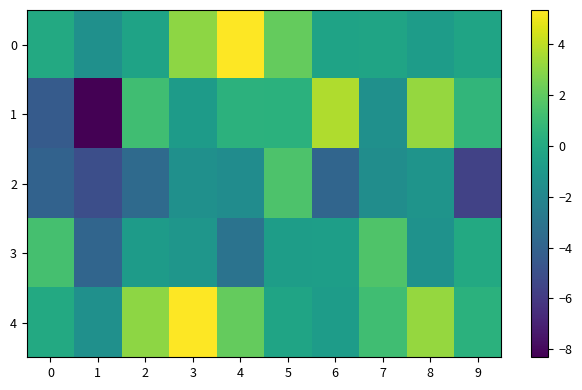

Which series has the largest total across all categories?

4